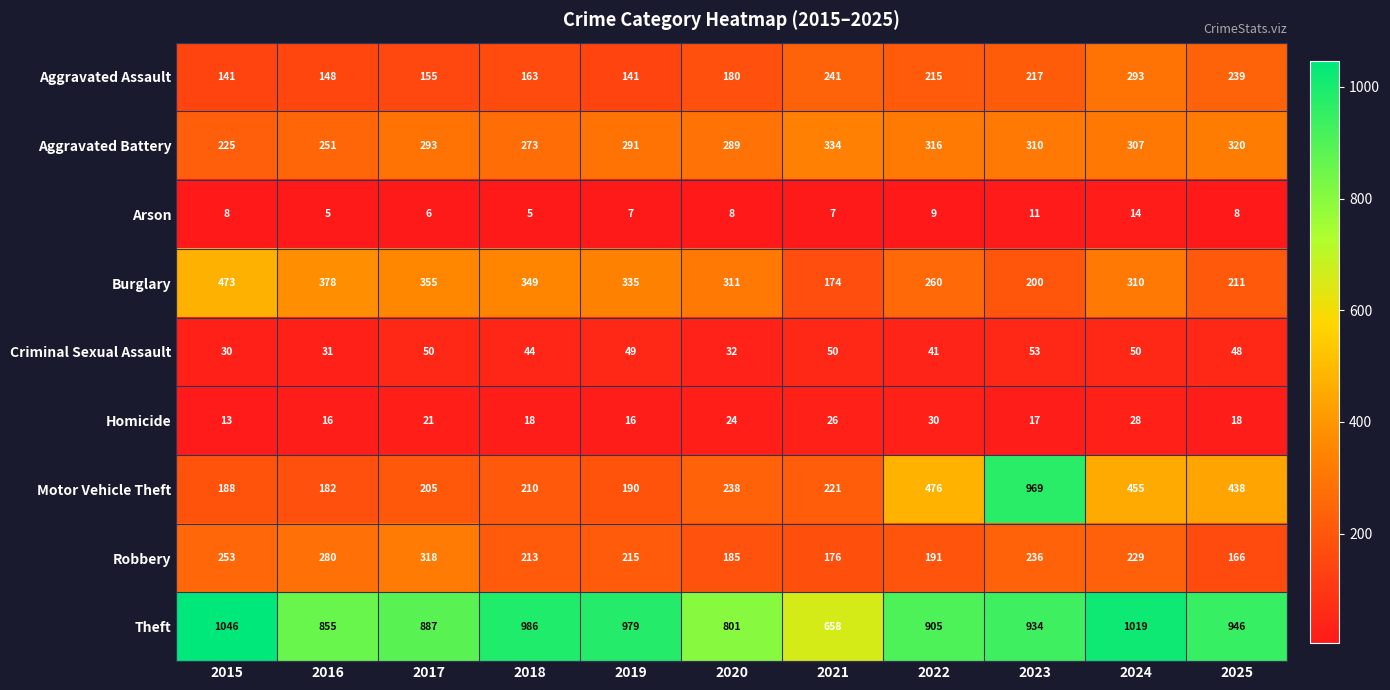

How many series are shown in this chart?

9